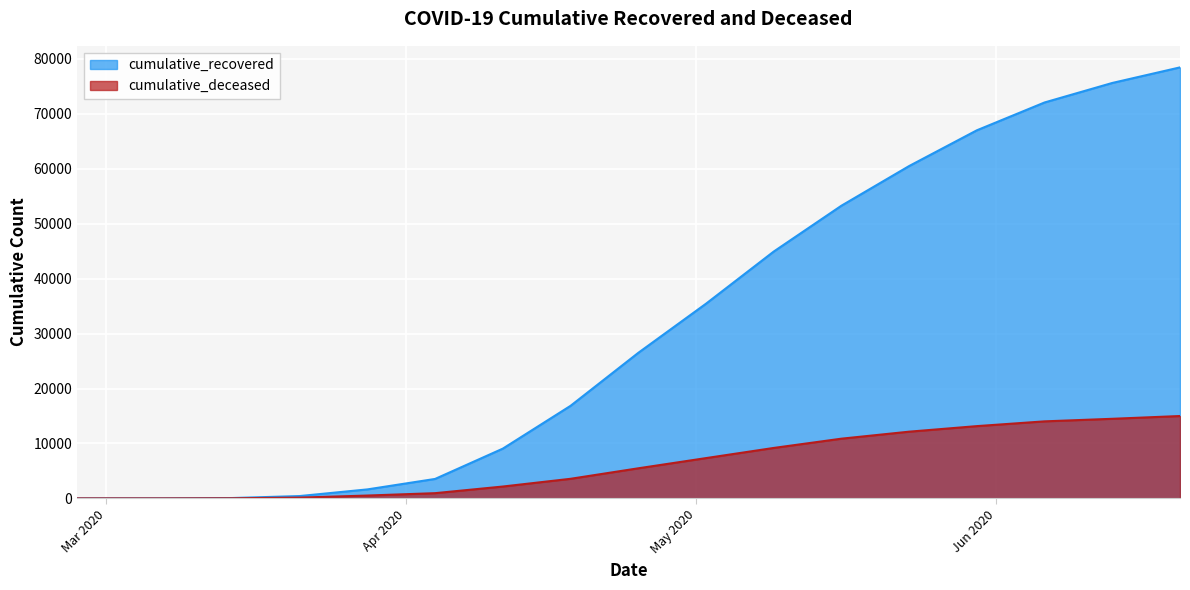

Rank the categories by cumulative_deceased value from highest to lowest.

2020-06-20, 2020-06-13, 2020-06-06, 2020-05-30, 2020-05-23, 2020-05-16, 2020-05-09, 2020-05-02, 2020-04-25, 2020-04-18, 2020-04-11, 2020-04-04, 2020-03-28, 2020-03-21, 2020-03-14, 2020-03-07, 2020-02-27